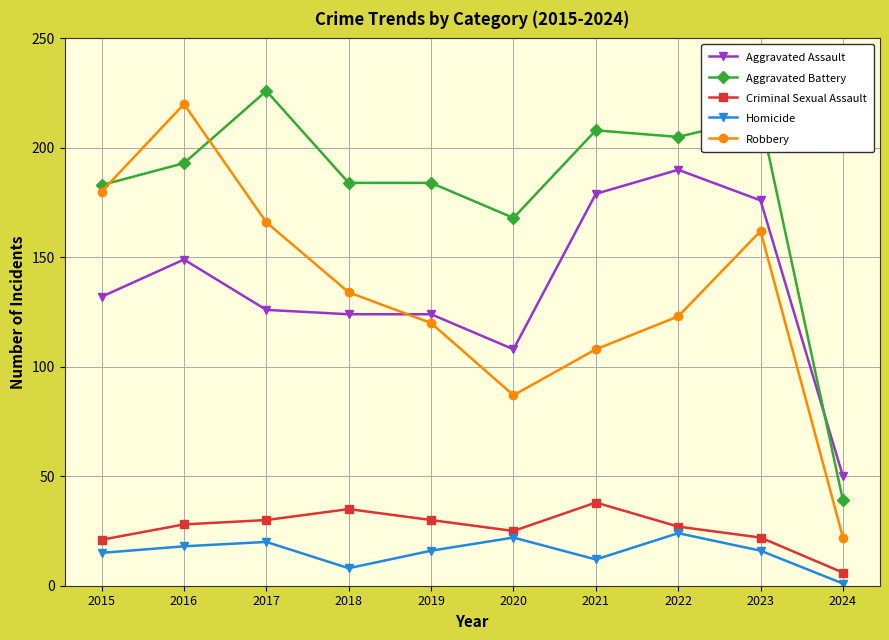

What is the spread (max minus min) of values at 2020?

146